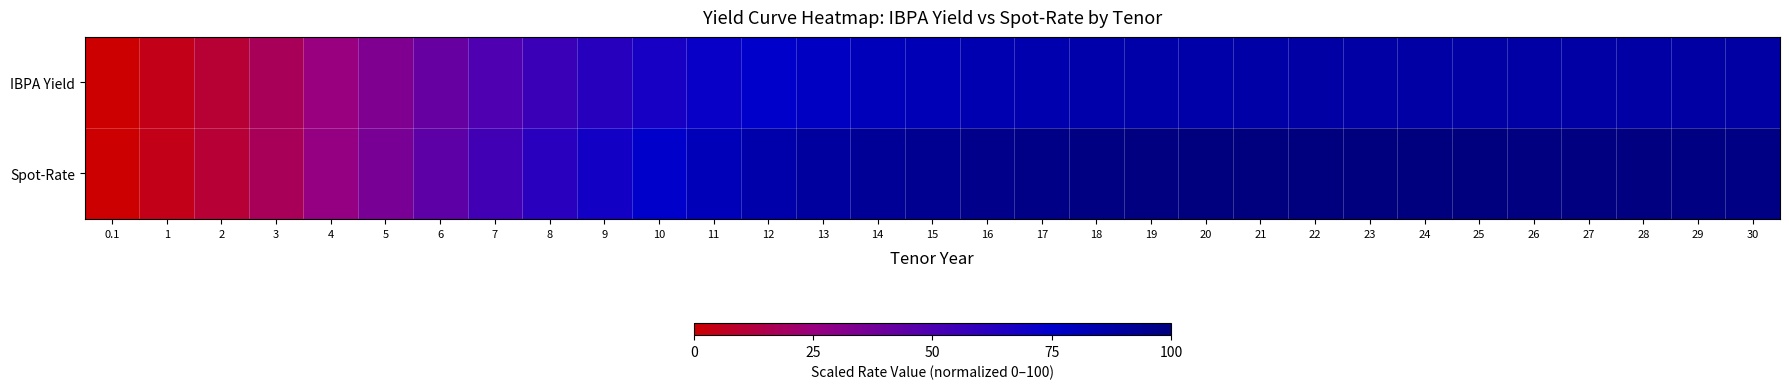

Reading left to right, extract all data points from this chart.

IBPA Yield: 0.1=0.0	1=4.8	2=10.5	3=17.4	4=25.2	5=33.4	6=41.6	7=49.2	8=56.1	9=62.1	10=67.2	11=71.5	12=75.0	13=77.9	14=80.2	15=82.0	16=83.4	17=84.5	18=85.4	19=86.0	20=86.5	21=86.9	22=87.2	23=87.4	24=87.5	25=87.7	26=87.8	27=87.8	28=87.9	29=87.9	30=87.9
Spot-Rate: 0.1=0.0	1=4.8	2=10.6	3=17.8	4=26.3	5=35.3	6=44.5	7=53.4	8=61.6	9=68.9	10=75.4	11=80.9	12=85.4	13=89.2	14=92.2	15=94.5	16=96.3	17=97.6	18=98.6	19=99.3	20=99.7	21=99.9	22=100.0	23=100.0	24=99.9	25=99.7	26=99.5	27=99.2	28=99.0	29=98.7	30=98.4